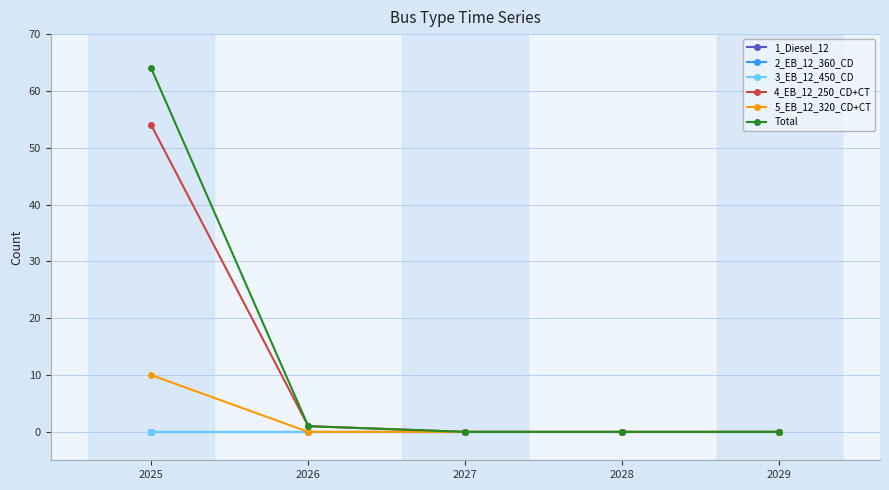

Does the chart have visible grid lines?

Yes